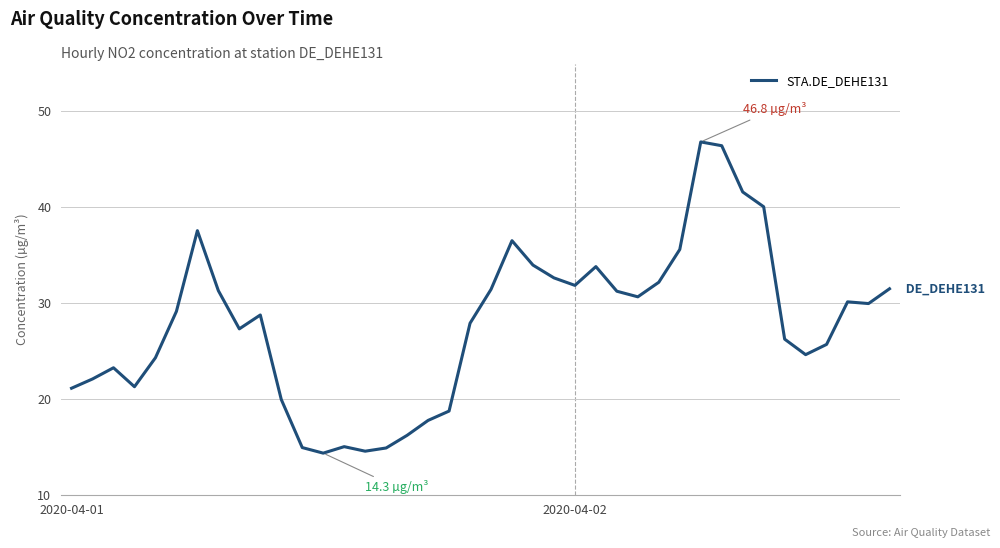

How many categories are shown in the chart?

40